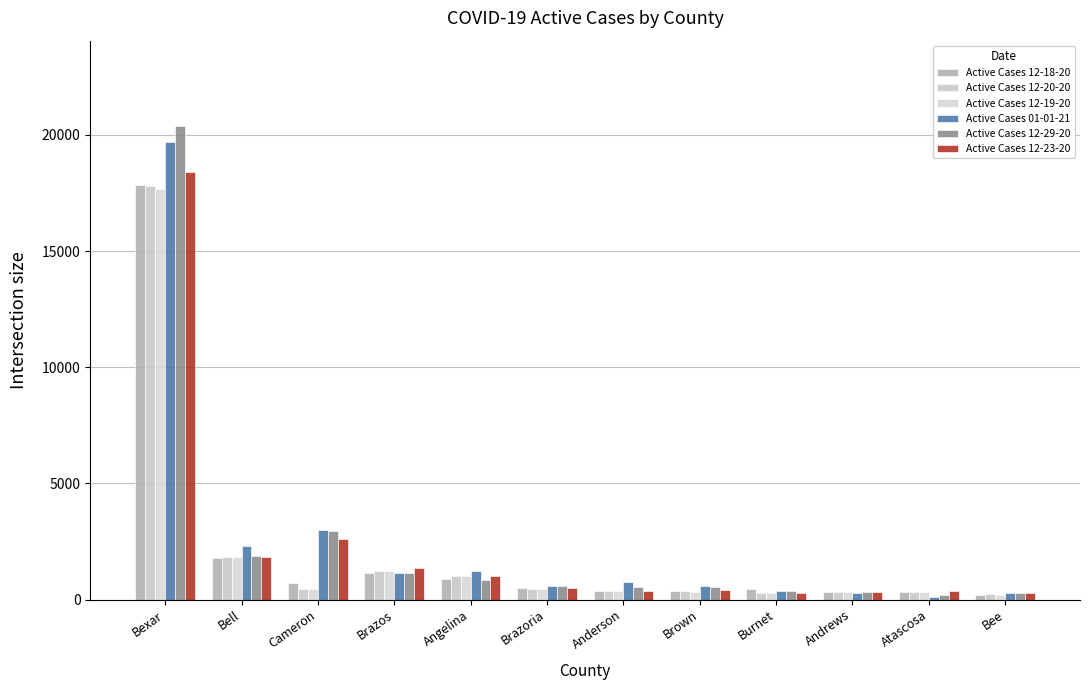

Is it true that Active Cases 01-01-21 equals 484 at Burnet?

False